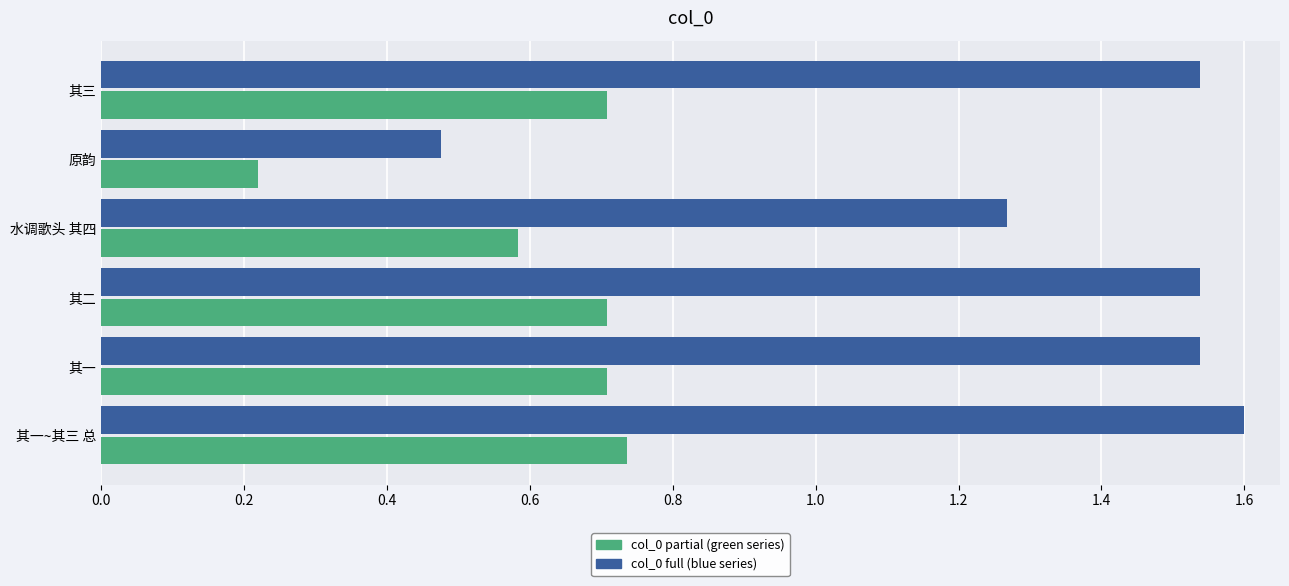

What is the greatest value displayed?

1.6